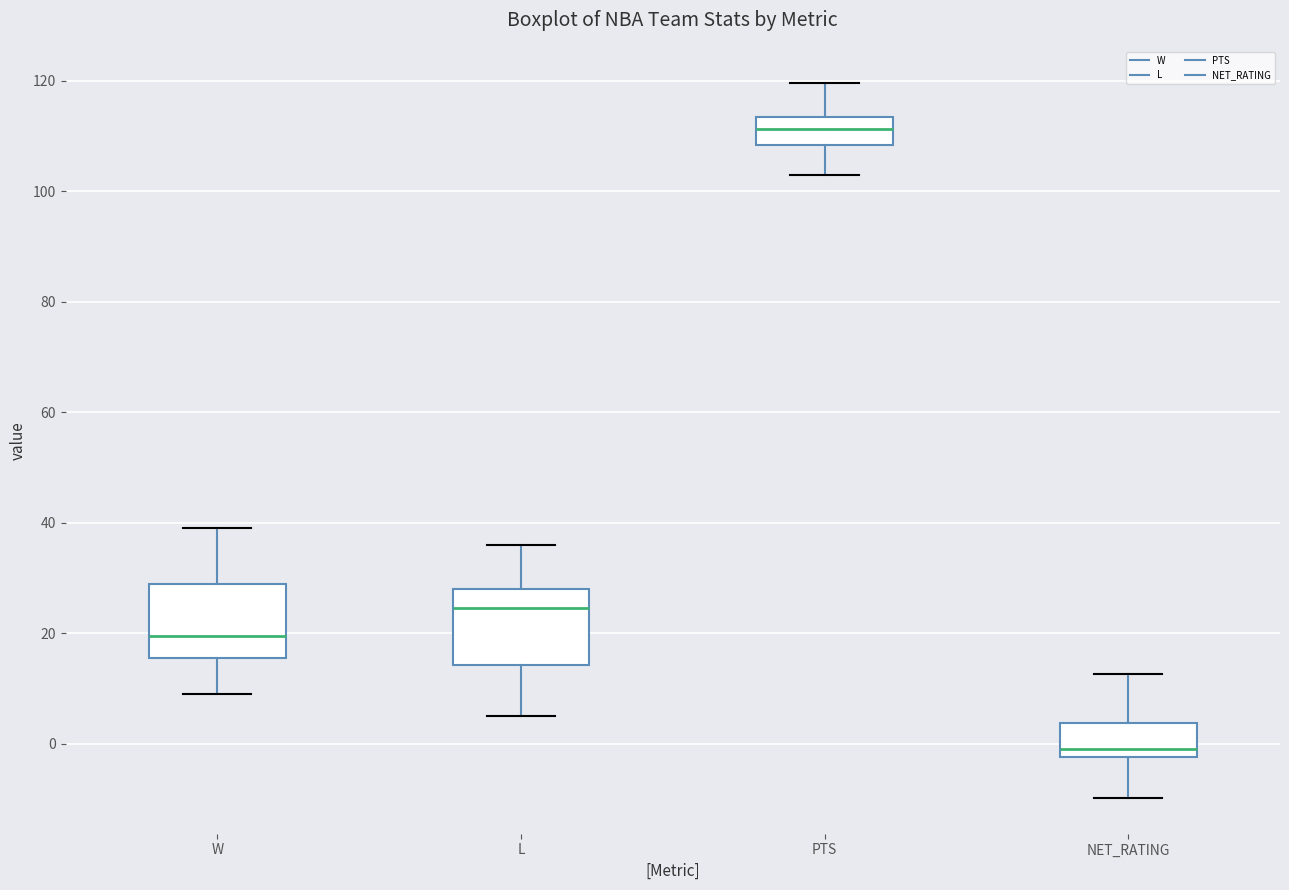

Reading left to right, transcribe this box plot: for each box, give where its median line is, the range the box spans, and where its two whiskers end, as read against the y-axis. The values are not printed on the chart, so give them approximately, as read against the axis.

W: median 20, box 16 to 30, whiskers 10 to 40
L: median 24, box 14 to 28, whiskers 6 to 36
PTS: median 112, box 108 to 114, whiskers 102 to 120
NET_RATING: median 0, box -2 to 4, whiskers -10 to 12